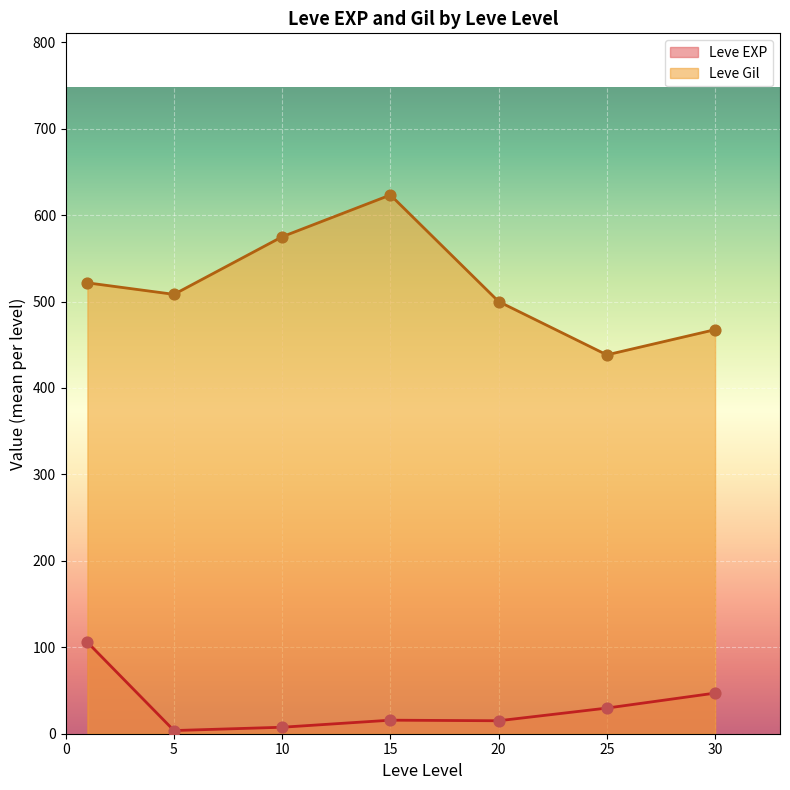

What are all the series names shown in the legend?

Leve EXP, Leve Gil